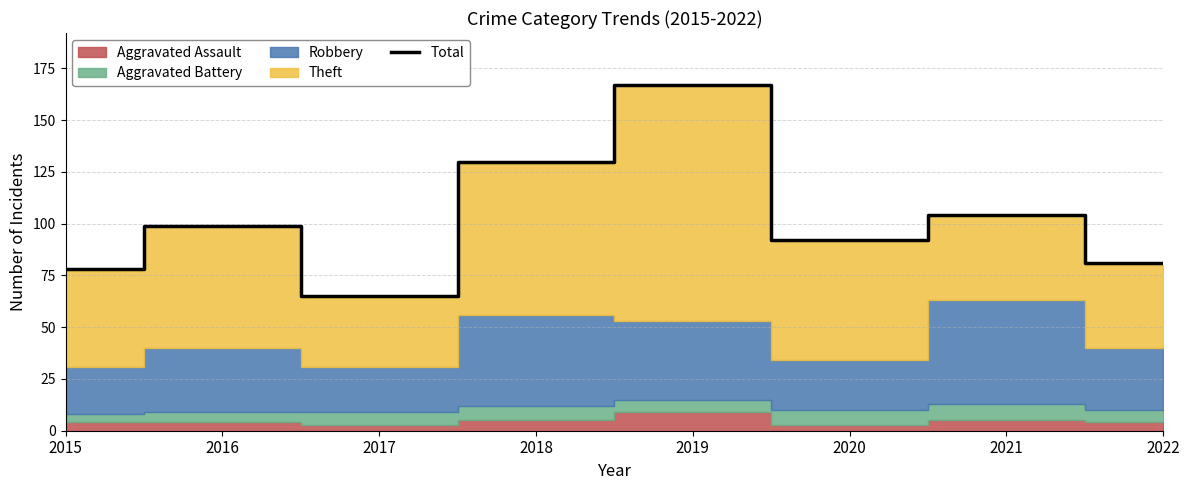

Rank the categories by value from lowest to highest.

2017, 2015, 2022, 2020, 2016, 2021, 2018, 2019